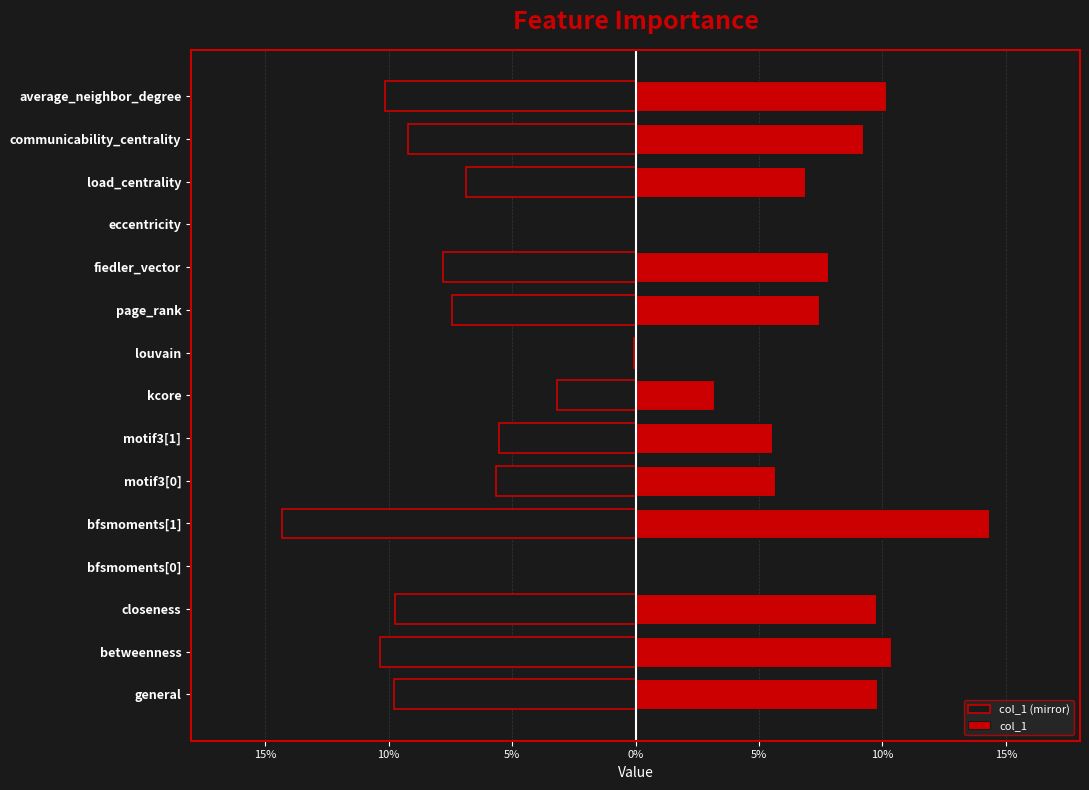

What is the minimum value shown in the chart?

-0.1